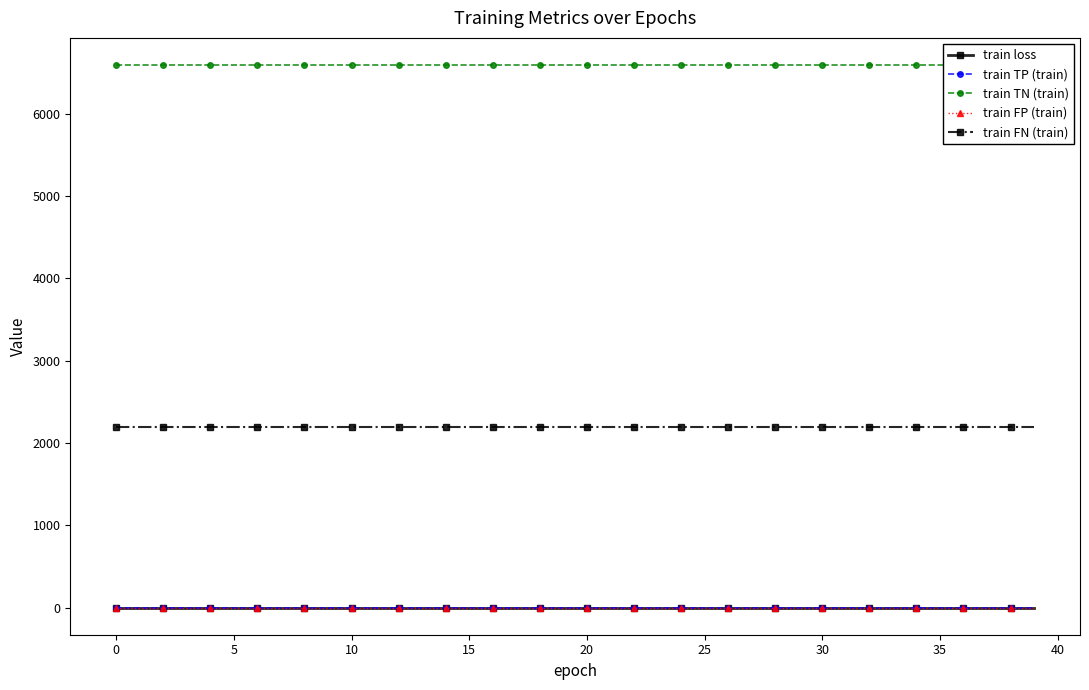

How many categories are shown in the chart?

40